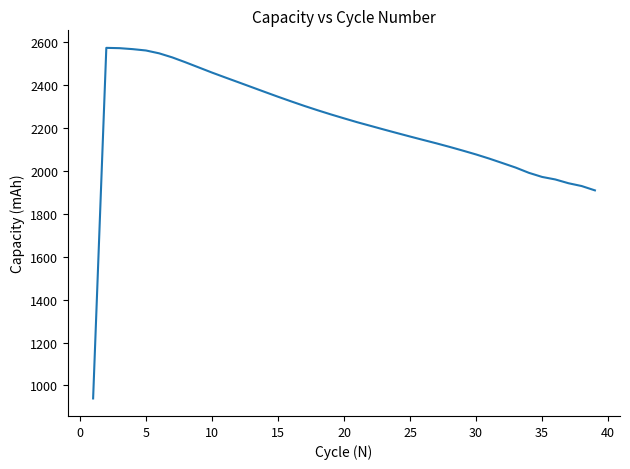

What is the sum of all values?

86469.5